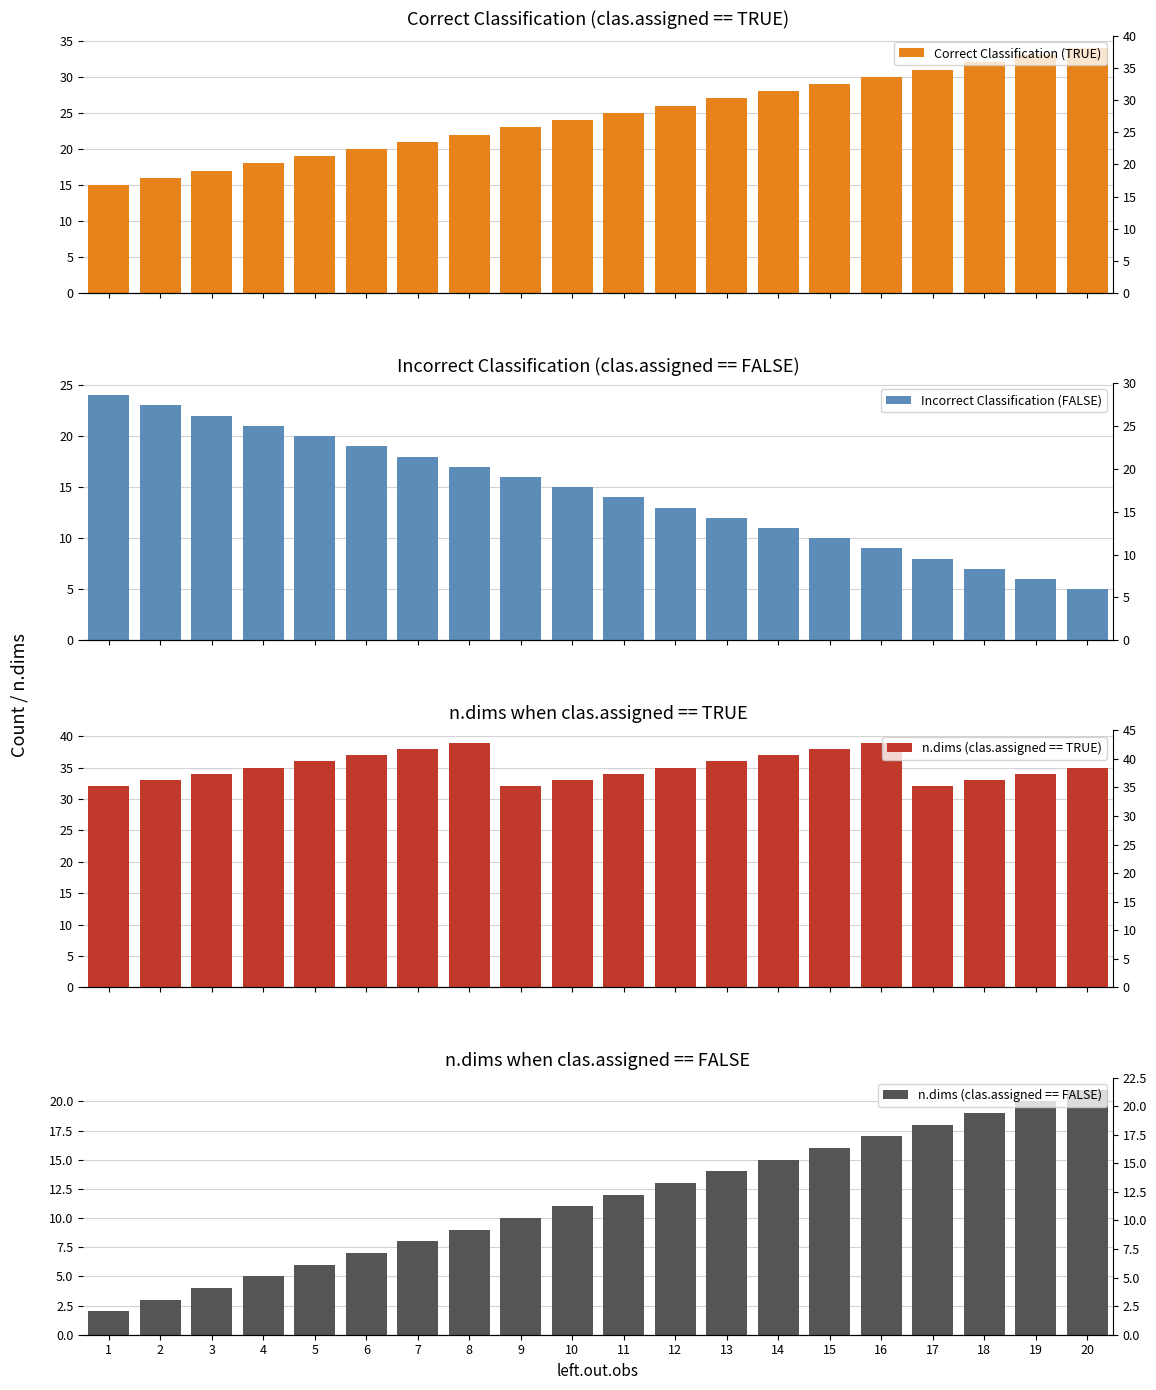

At which label does n.dims (clas.assigned == FALSE) first exceed 12?

12